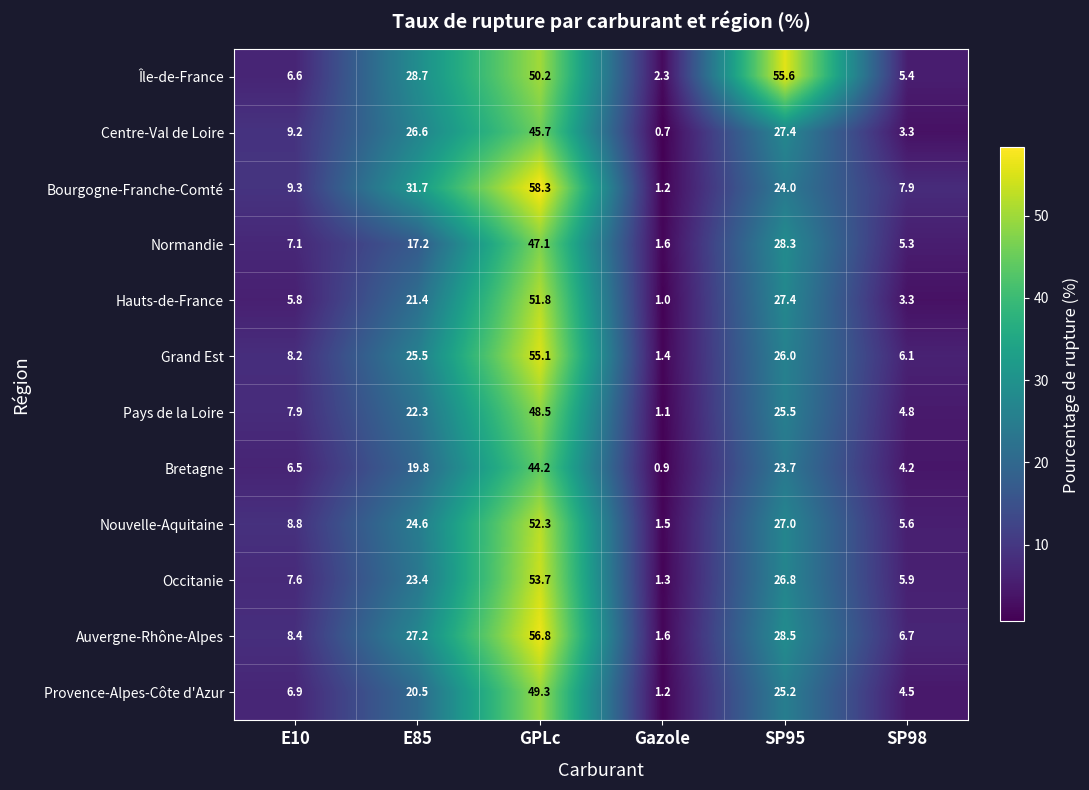

List the series in order of their peak value, highest first.

Bourgogne-Franche-Comté, Auvergne-Rhône-Alpes, Île-de-France, Grand Est, Occitanie, Nouvelle-Aquitaine, Hauts-de-France, Provence-Alpes-Côte d'Azur, Pays de la Loire, Normandie, Centre-Val de Loire, Bretagne